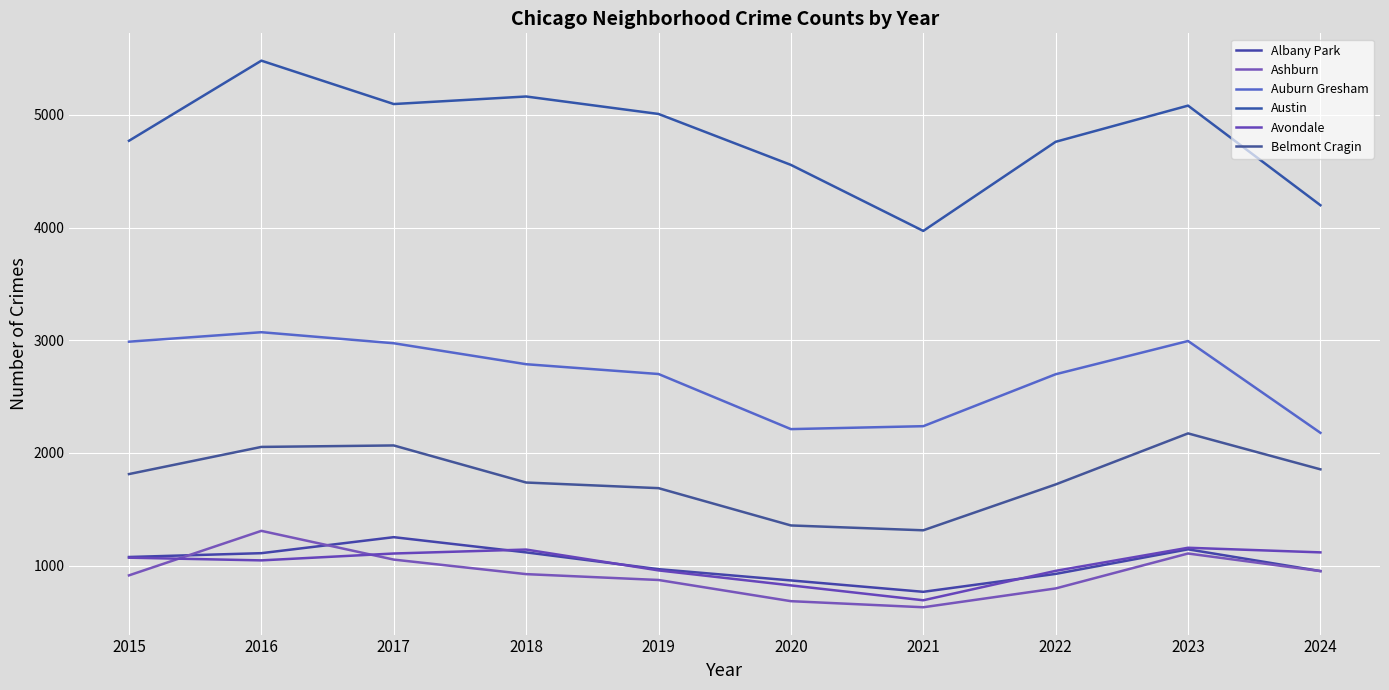

Reading left to right, list all the values displayed in this chart.

Albany Park: 1076	1110	1252	1117	968	868	767	926	1144	951
Ashburn: 913	1308	1053	924	872	684	630	797	1107	951
Auburn Gresham: 2987	3071	2973	2787	2700	2211	2237	2698	2993	2178
Austin: 4770	5481	5096	5163	5008	4556	3970	4761	5082	4198
Avondale: 1070	1046	1107	1142	957	824	692	953	1158	1117
Belmont Cragin: 1812	2053	2066	1737	1687	1356	1313	1720	2173	1854